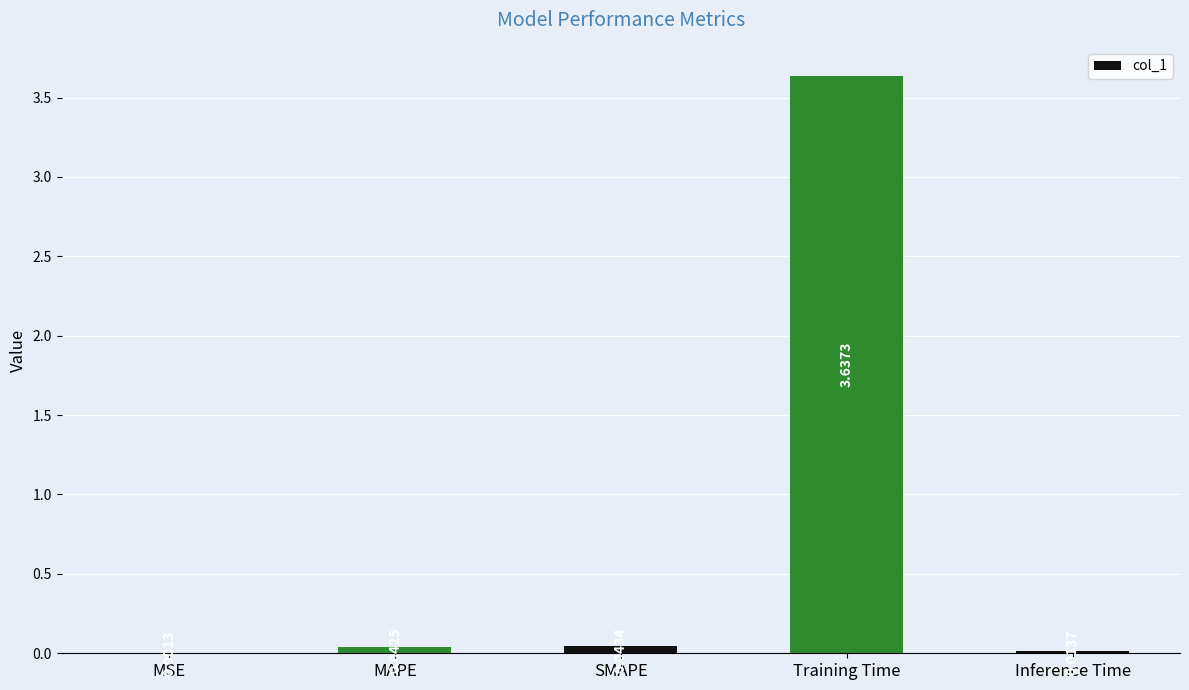

How many data points does each series have?

5